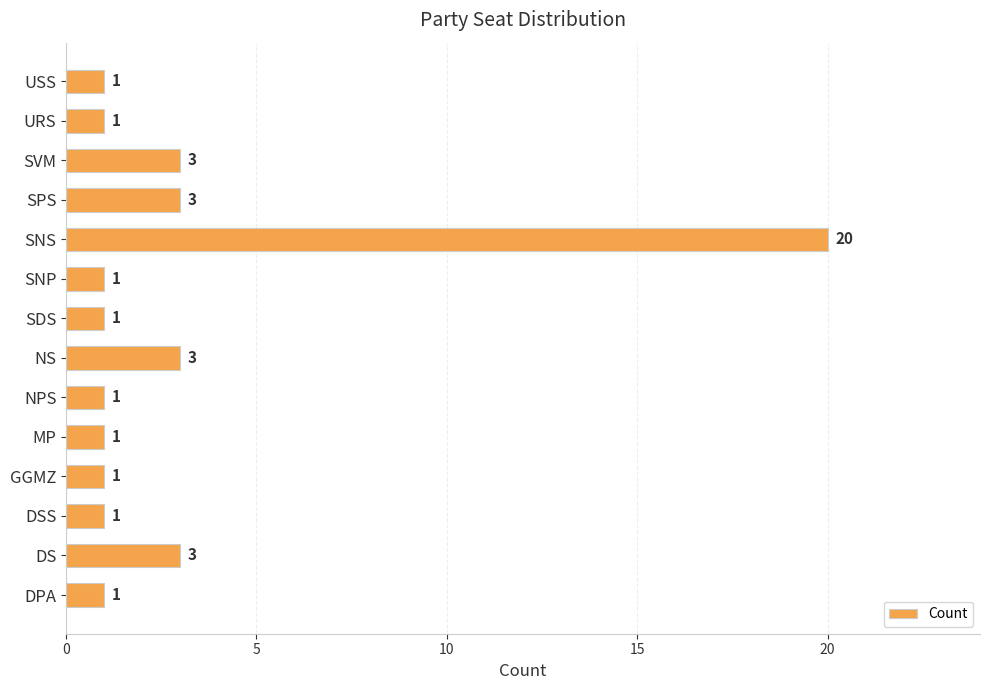

Count the number of data series in this chart.

1